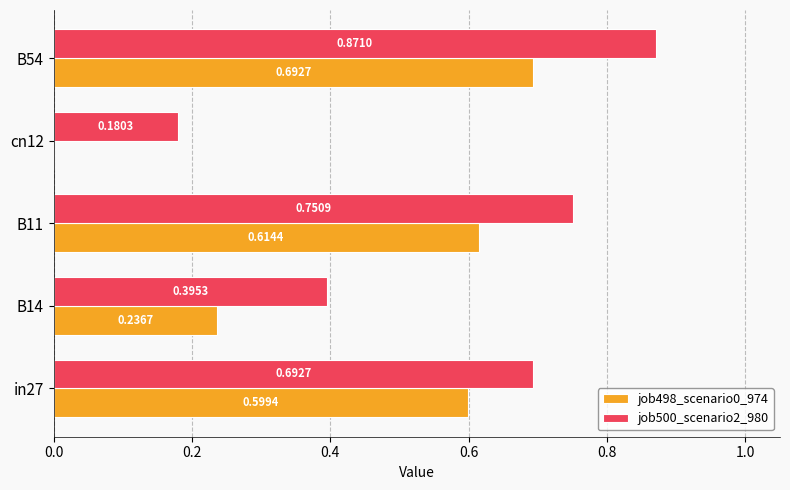

Between B11 and cn12, which series saw the biggest shift?

job498_scenario0_974